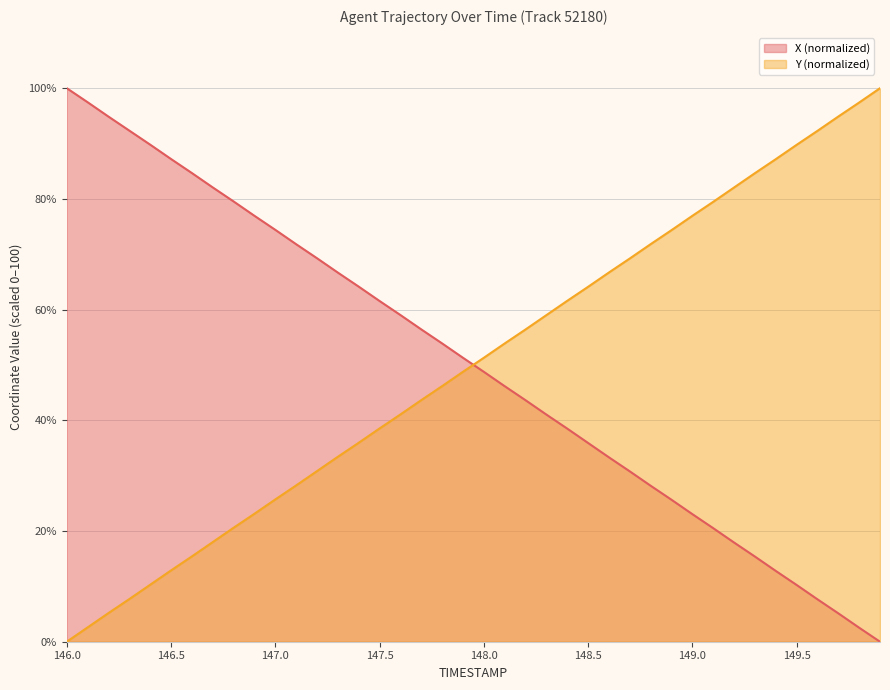

Where is X nearest to the value 50?

148.0